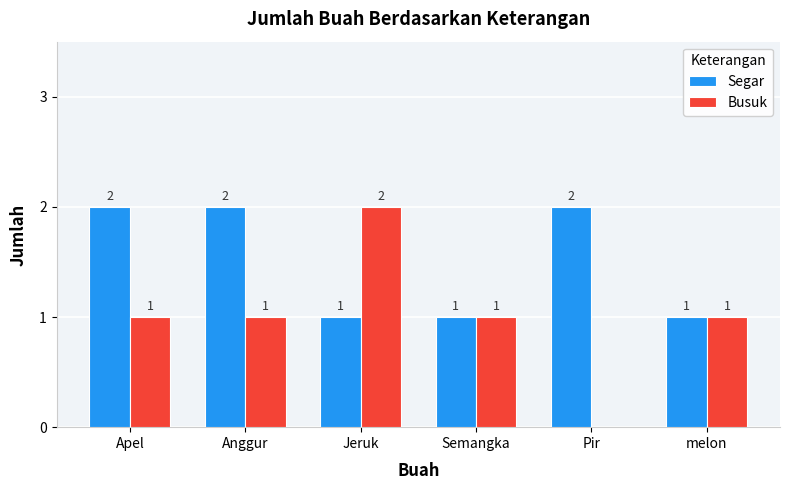

Which series changed the most between Jeruk and Pir?

Busuk